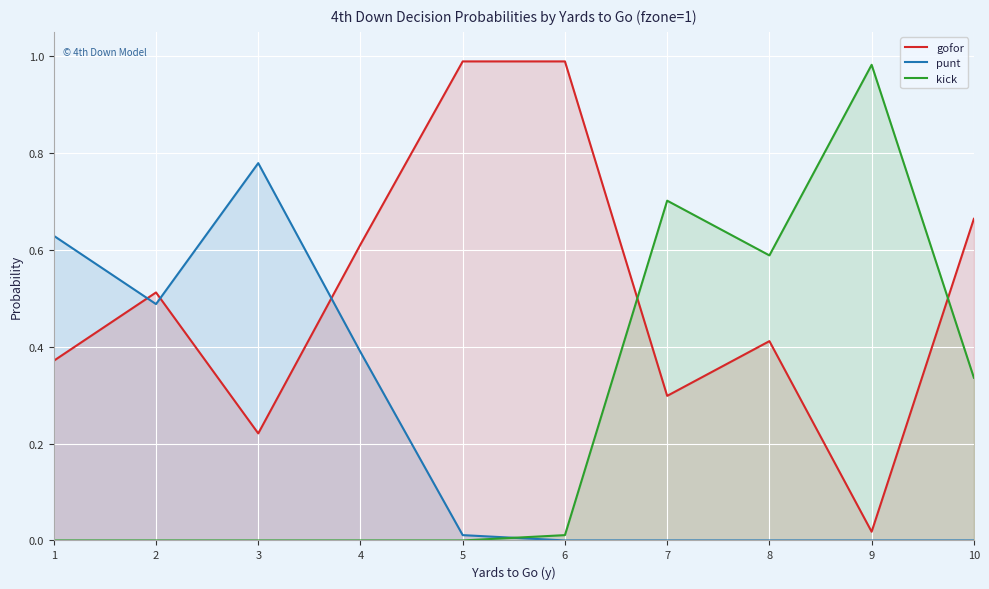

List the labels in order of punt value, smallest first.

6, 7, 8, 9, 10, 5, 4, 2, 1, 3